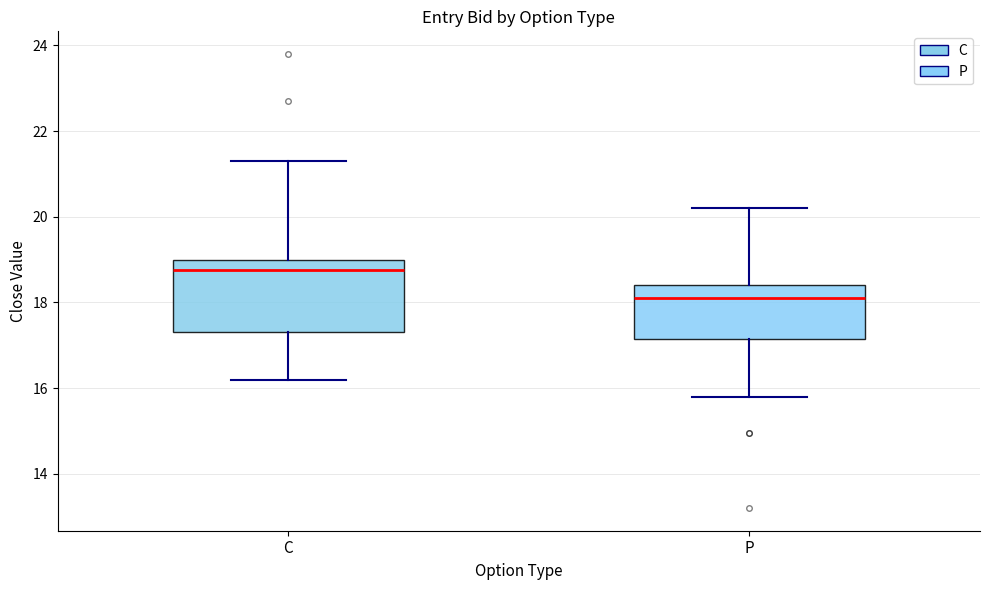

Reading left to right, transcribe this box plot: for each box, give where its median line is, the range the box spans, and where its two whiskers end, as read against the y-axis. The values are not printed on the chart, so give them approximately, as read against the axis.

C: median 18.8, box 17.4 to 19.0, whiskers 16.2 to 21.4
P: median 18.2, box 17.2 to 18.4, whiskers 15.8 to 20.2